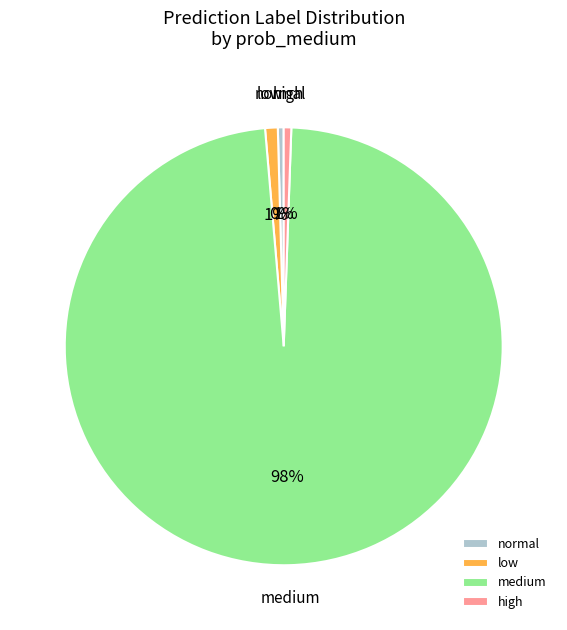

Which slice is the largest?

medium